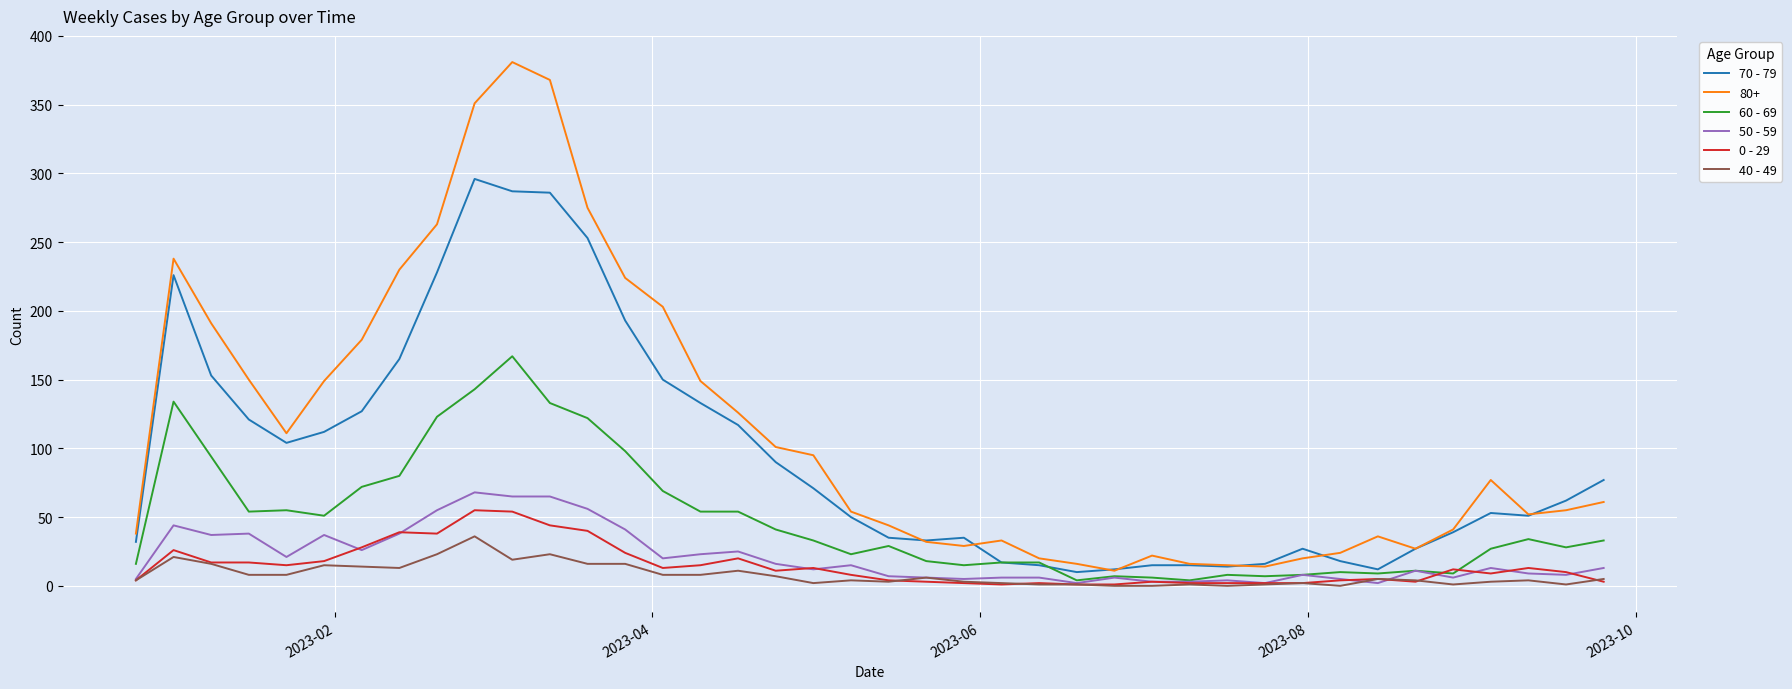

Rank the series by their maximum value, from lowest to highest.

40 - 49, 0 - 29, 50 - 59, 60 - 69, 70 - 79, 80+